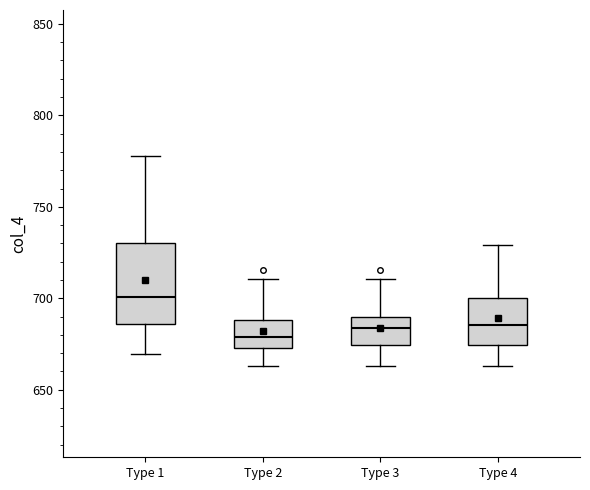

Reading left to right, transcribe this box plot: for each box, give where its median line is, the range the box spans, and where its two whiskers end, as read against the y-axis. The values are not printed on the chart, so give them approximately, as read against the axis.

Type 1: median 700, box 685 to 730, whiskers 670 to 780
Type 2: median 680, box 675 to 690, whiskers 665 to 710
Type 3: median 685, box 675 to 690, whiskers 665 to 710
Type 4: median 685, box 675 to 700, whiskers 665 to 730